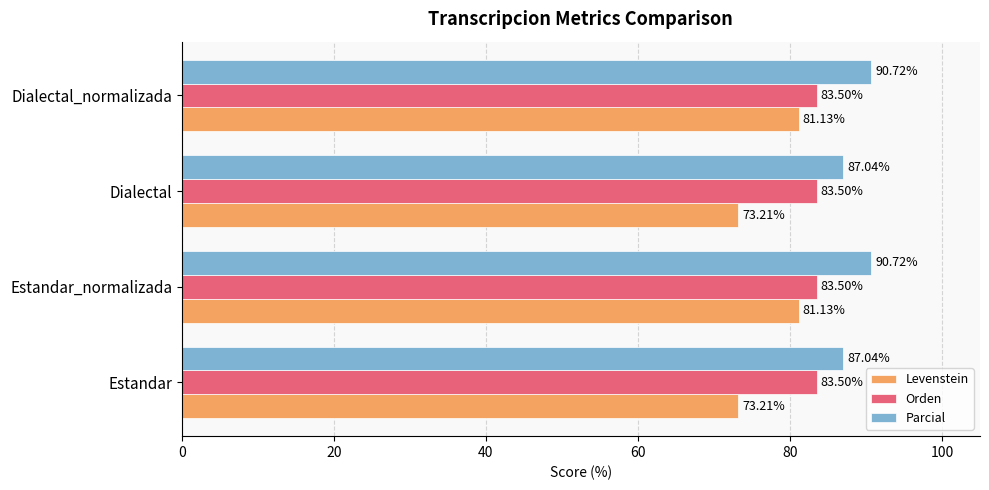

Count the number of data series in this chart.

3